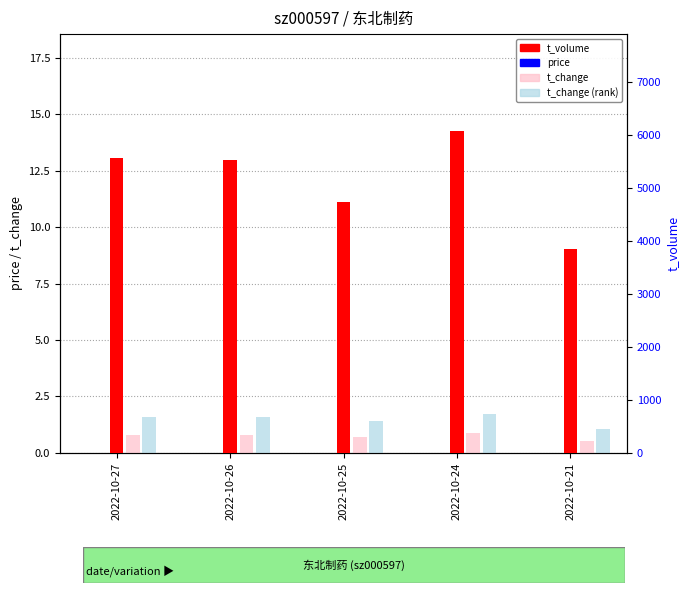

At how many categories does at least one series exceed 5533?

2